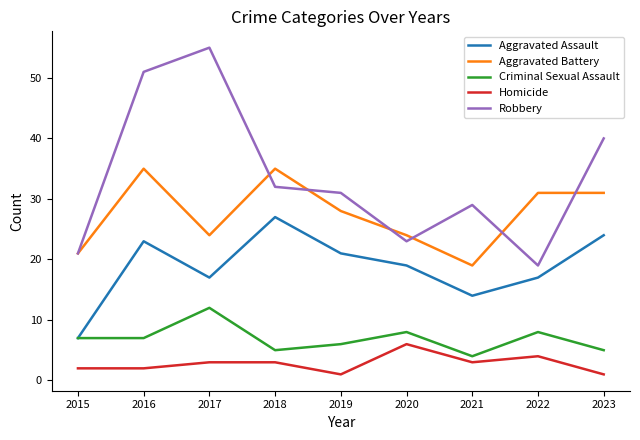

What is the difference between the highest and lowest values at 2015?

19